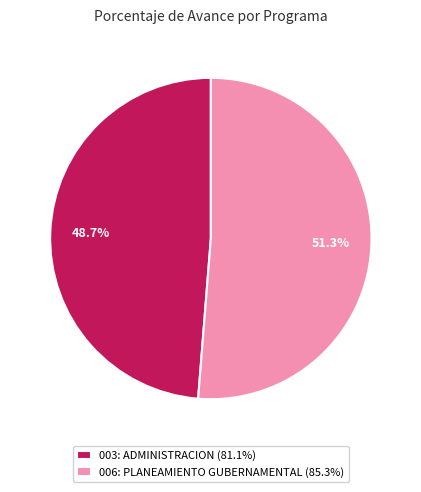

Is the sum of 003: ADMINISTRACION and 006: PLANEAMIENTO GUBERNAMENTAL greater than half?

Yes